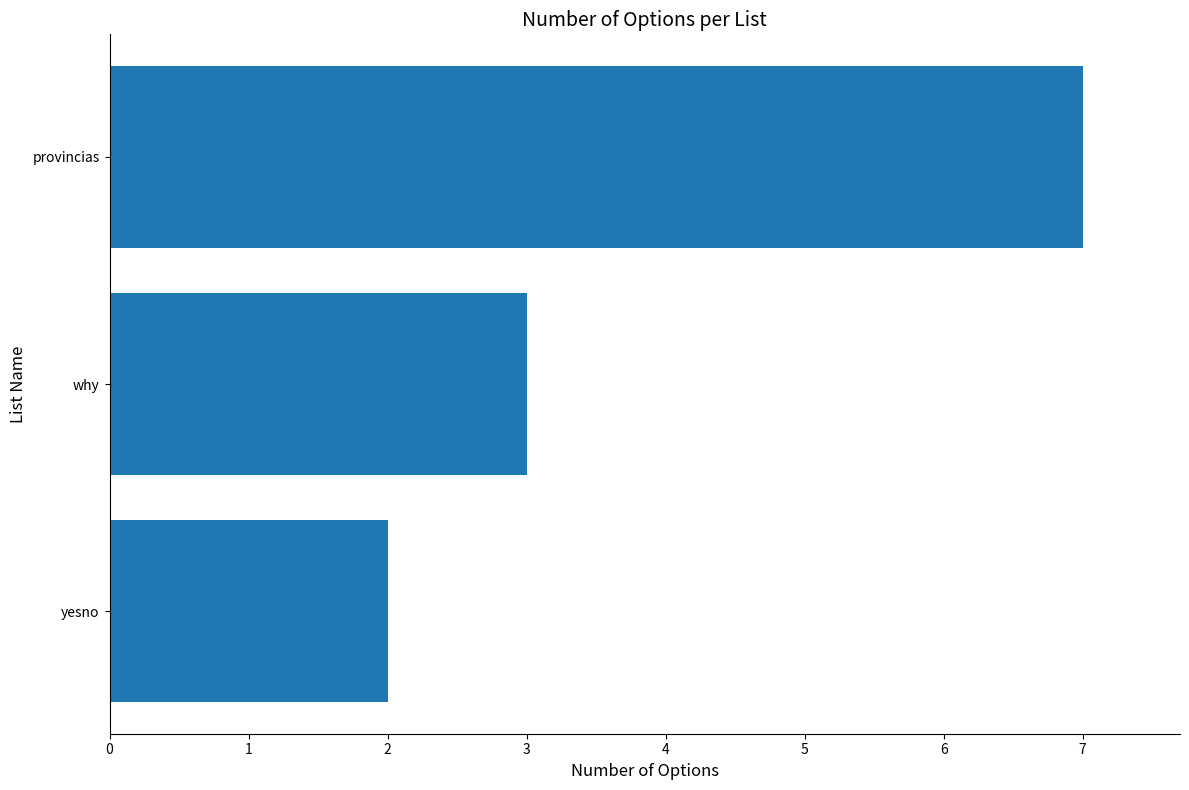

Reading bottom to top, what are all the values shown in this chart?

yesno=2	why=3	provincias=7